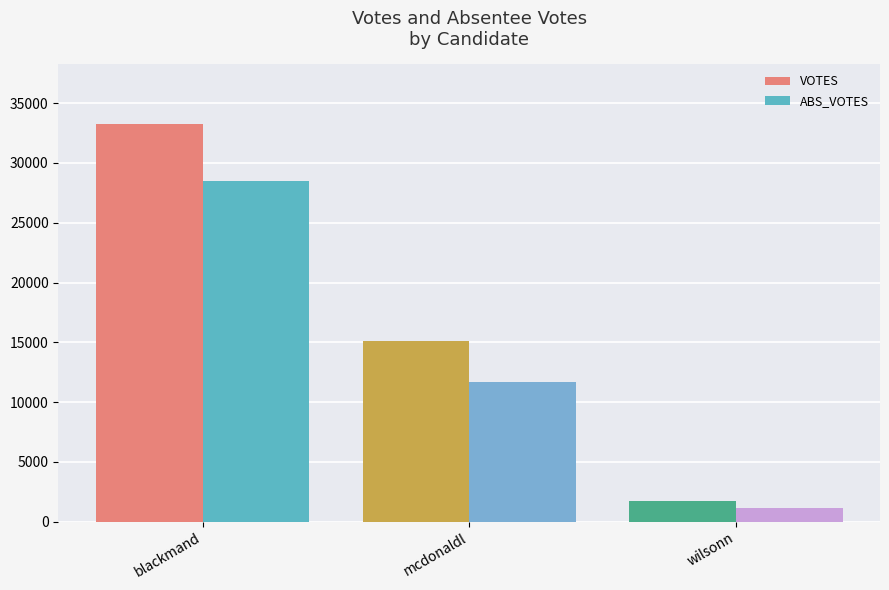

Is it true that VOTES equals 3516 at mcdonaldl?

False